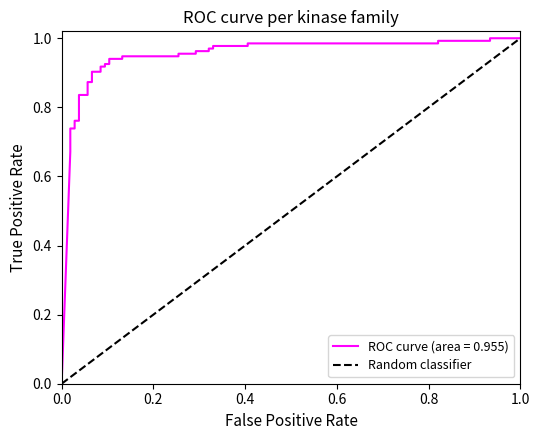

Does the chart have visible grid lines?

No